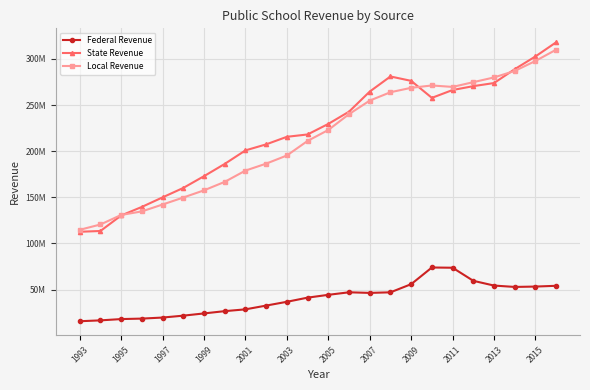

What are all the series names shown in the legend?

Federal Revenue, State Revenue, Local Revenue